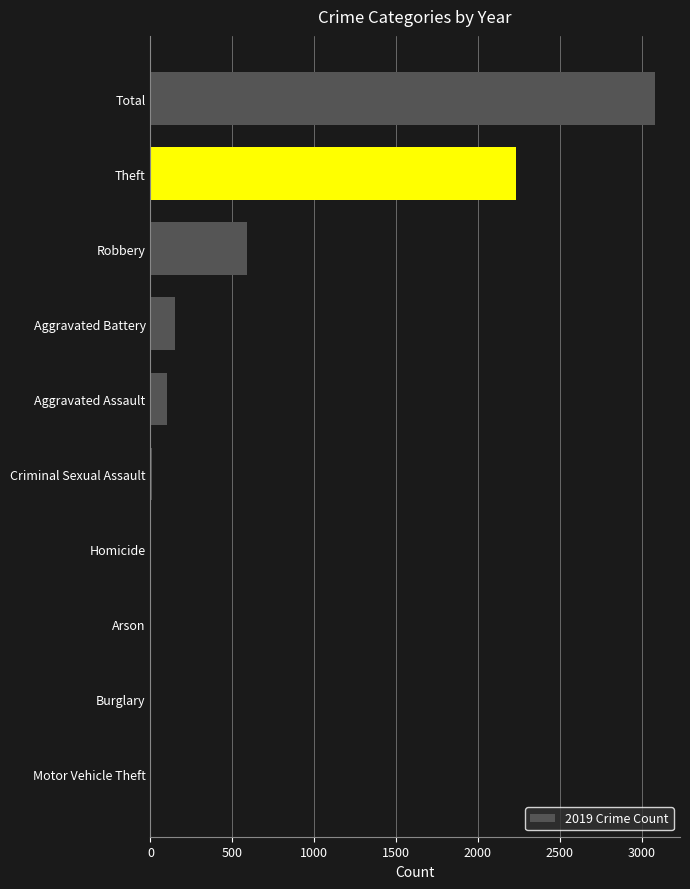

Between Motor Vehicle Theft and Aggravated Battery, which is larger?

Aggravated Battery